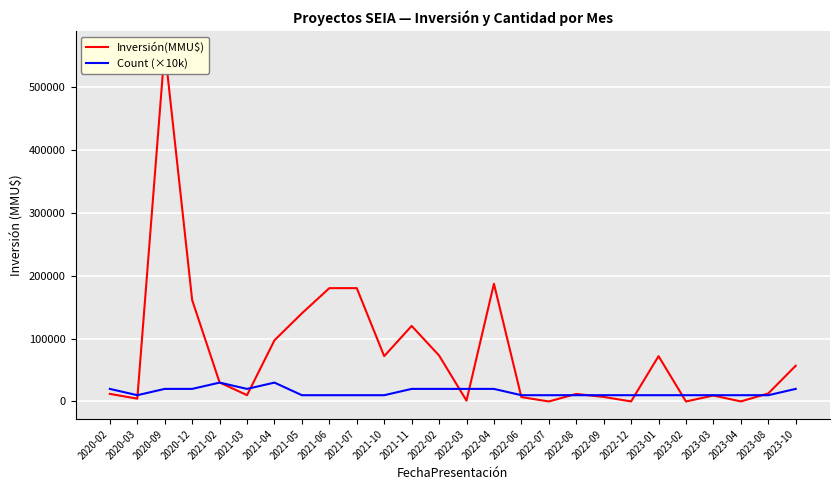

Which series ends up on top after the final intersection of Count (×10k) and Inversión(MMU$)?

Inversión(MMU$)